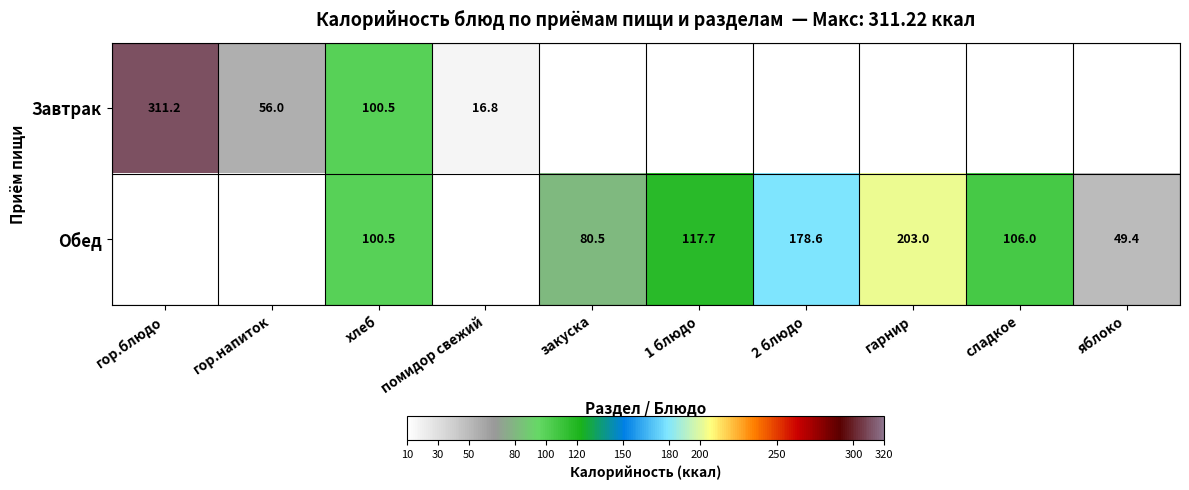

At how many categories does at least one series exceed 100?

6